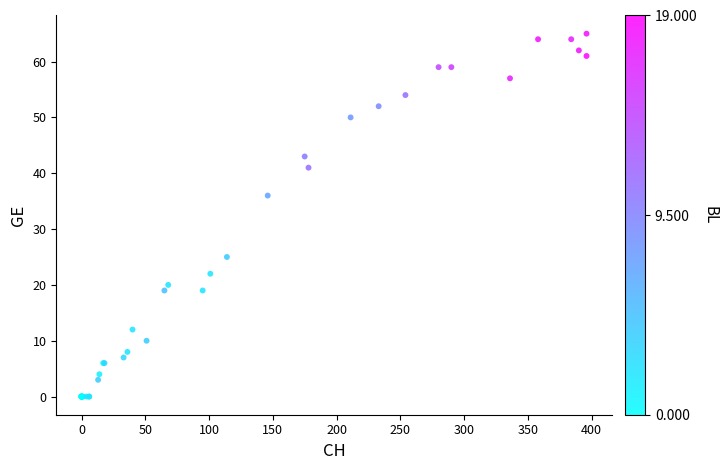

What Y value in the scatter plot is closest to 32?

36